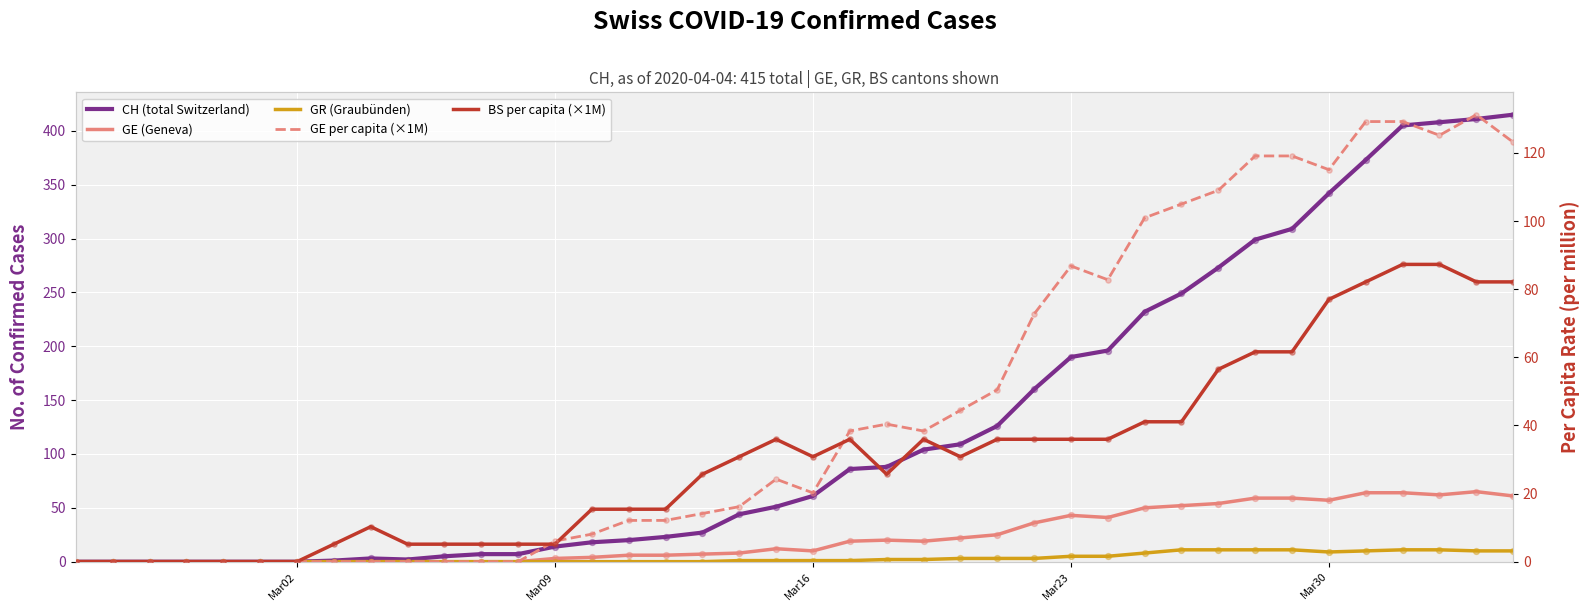

Which series has the widest spread of Y values?

CH (total Switzerland)